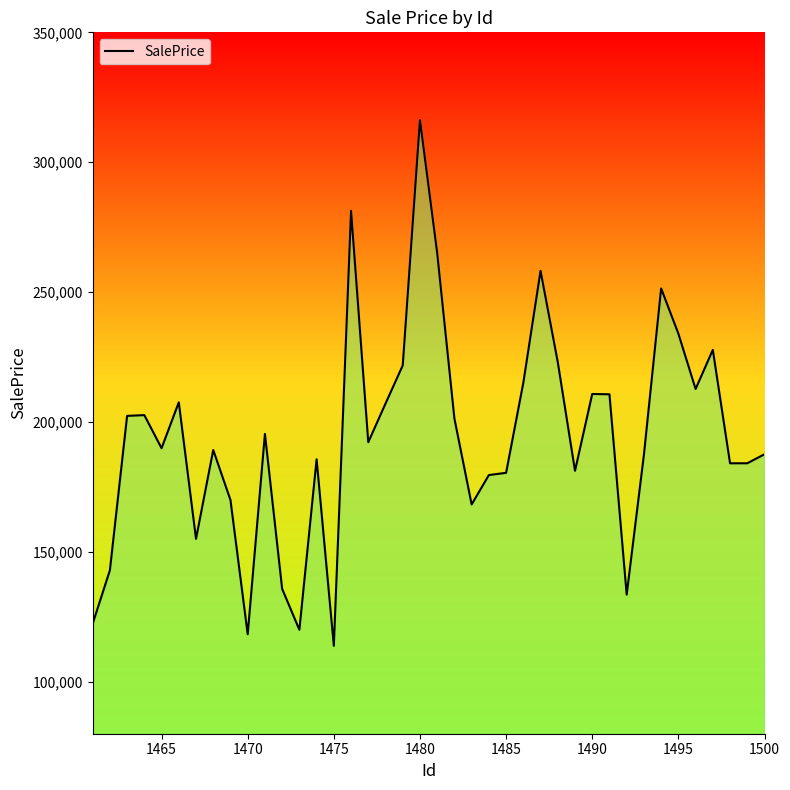

What is the minimum value shown in the chart?

113840.0